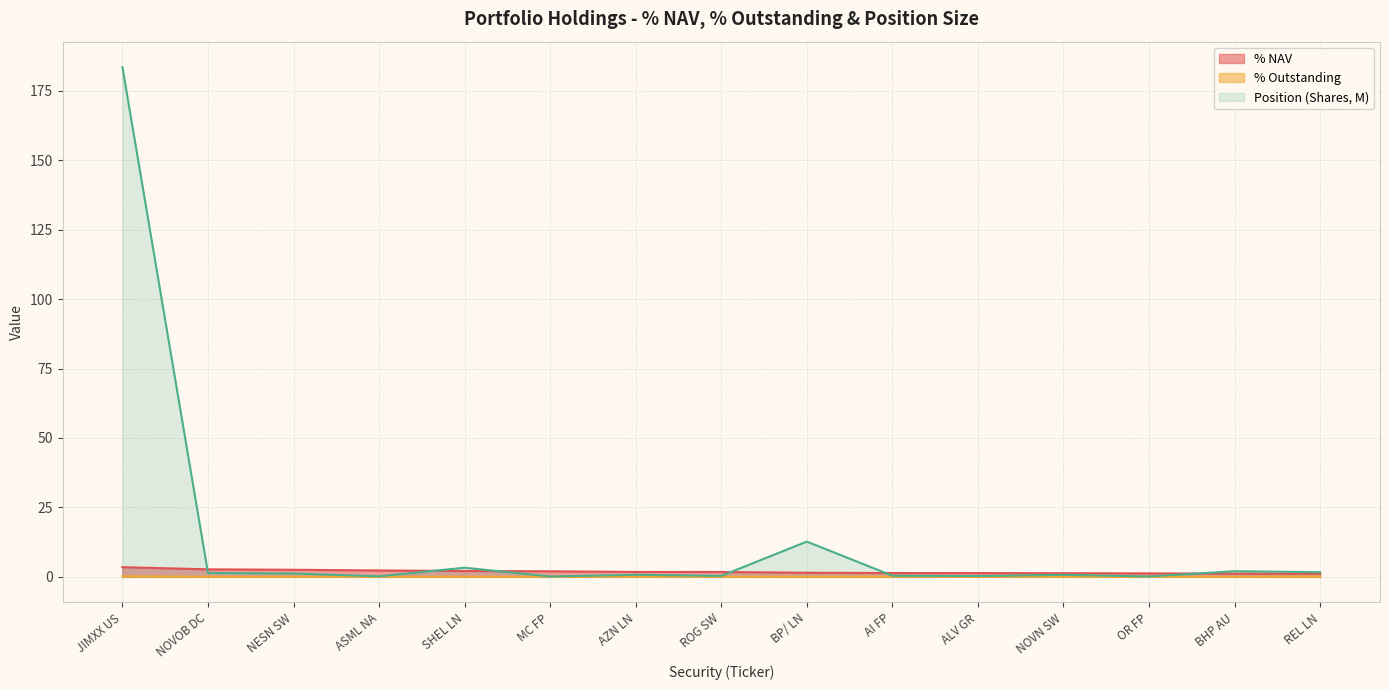

True or false: % Outstanding and Position (Shares, M) intersect in this chart.

False